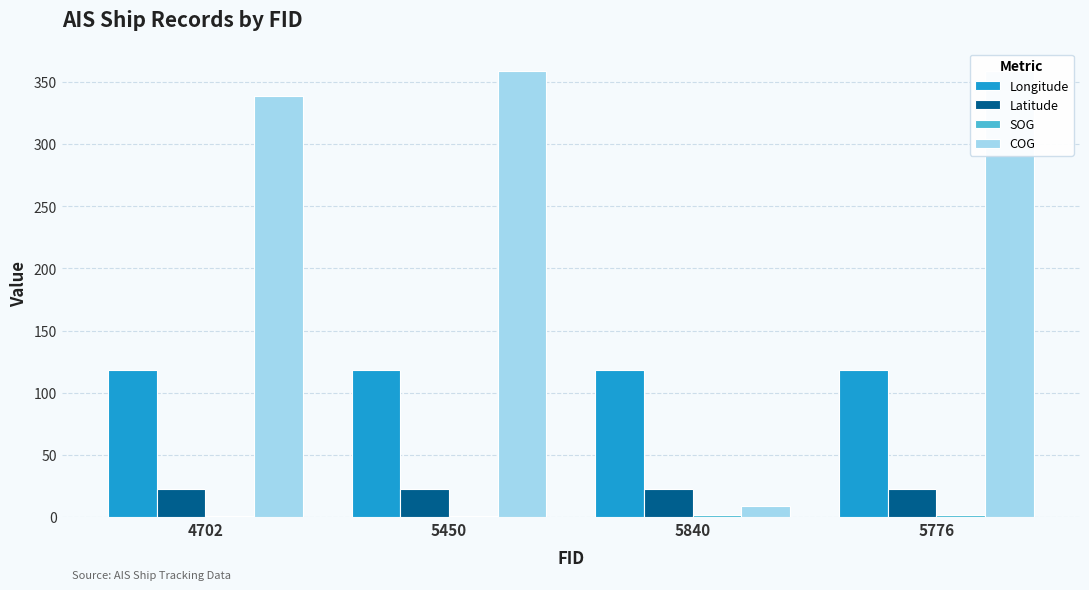

True or false: SOG has a value of 0.7 at 4702.

True